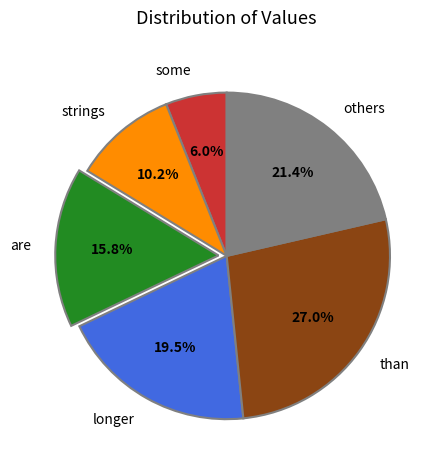

Which category has the smallest portion of the pie?

some